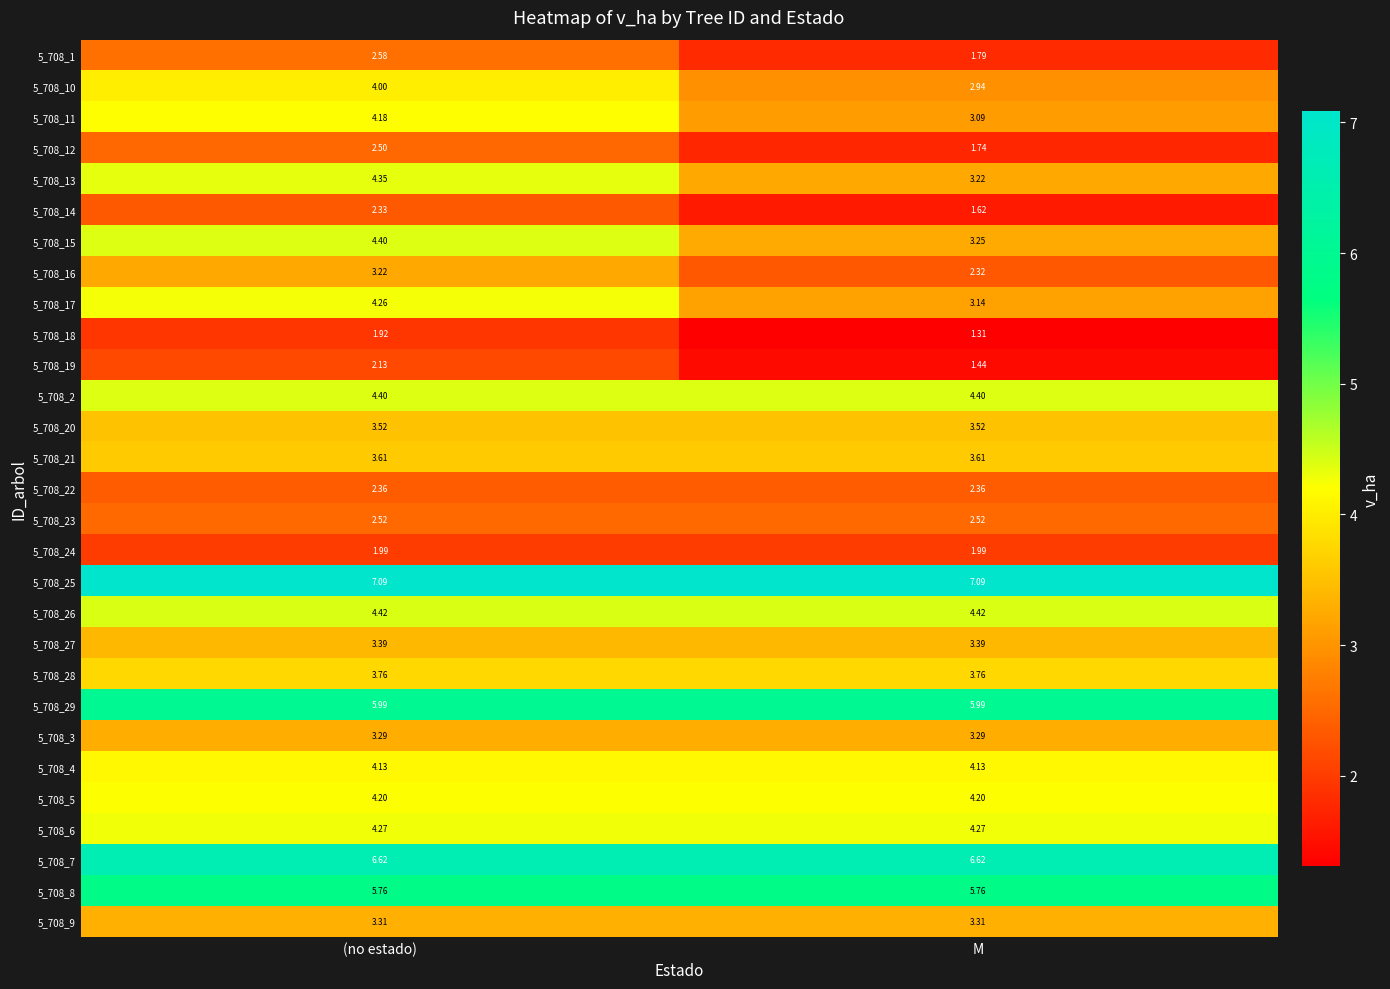

At which category is the sum across all series the highest?

(no estado)